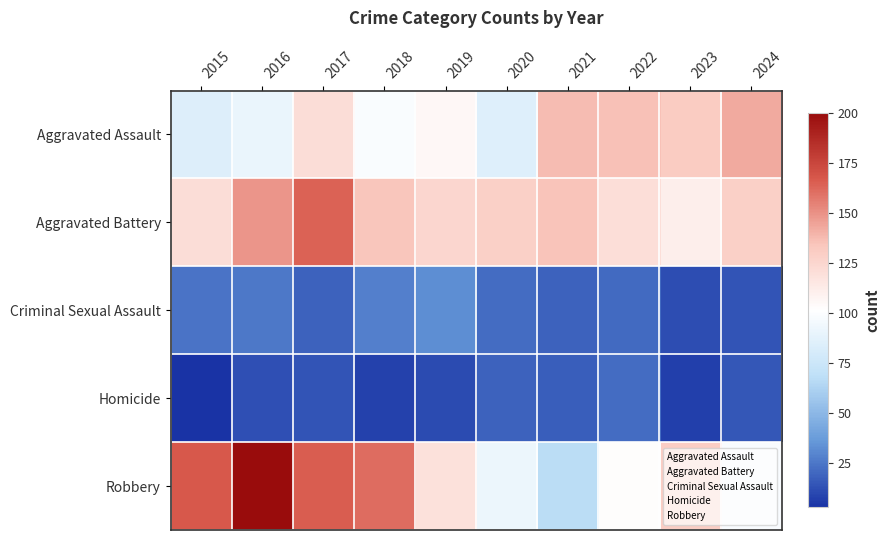

Which label corresponds to the smallest value in the chart?

2015